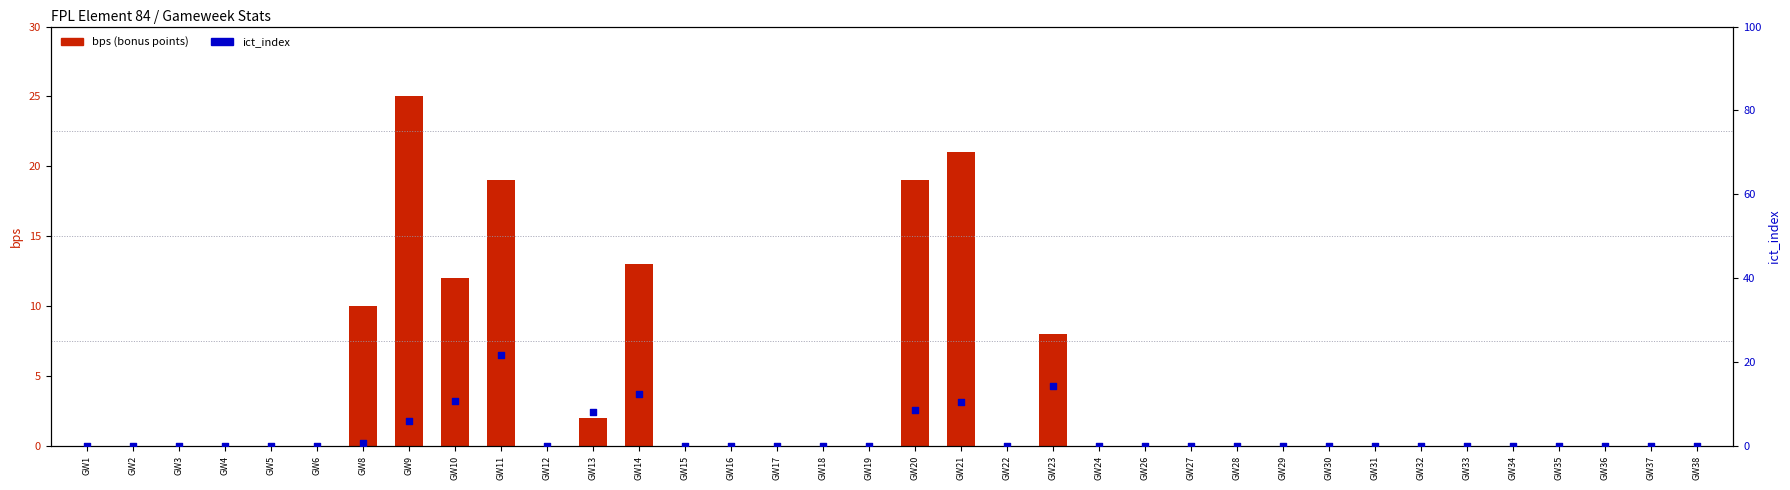

Is the value of bps (bonus points) at GW16 greater than the value of ict_index at GW10?

No